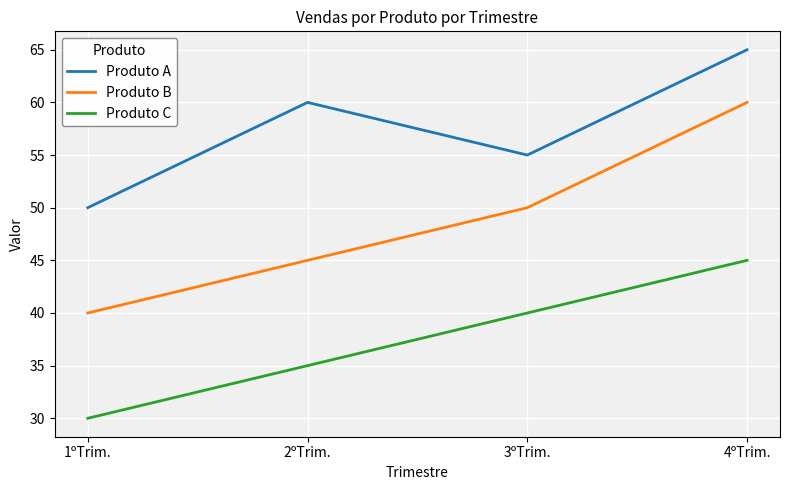

What is the maximum value for Produto C?

45